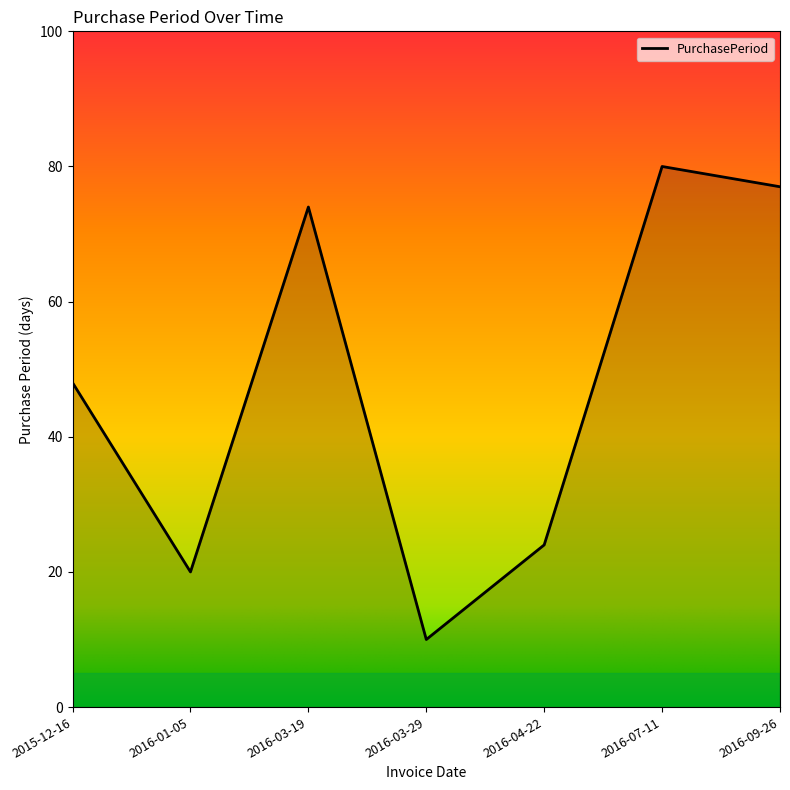

The value at 2016-09-26 is 108. True or false?

False